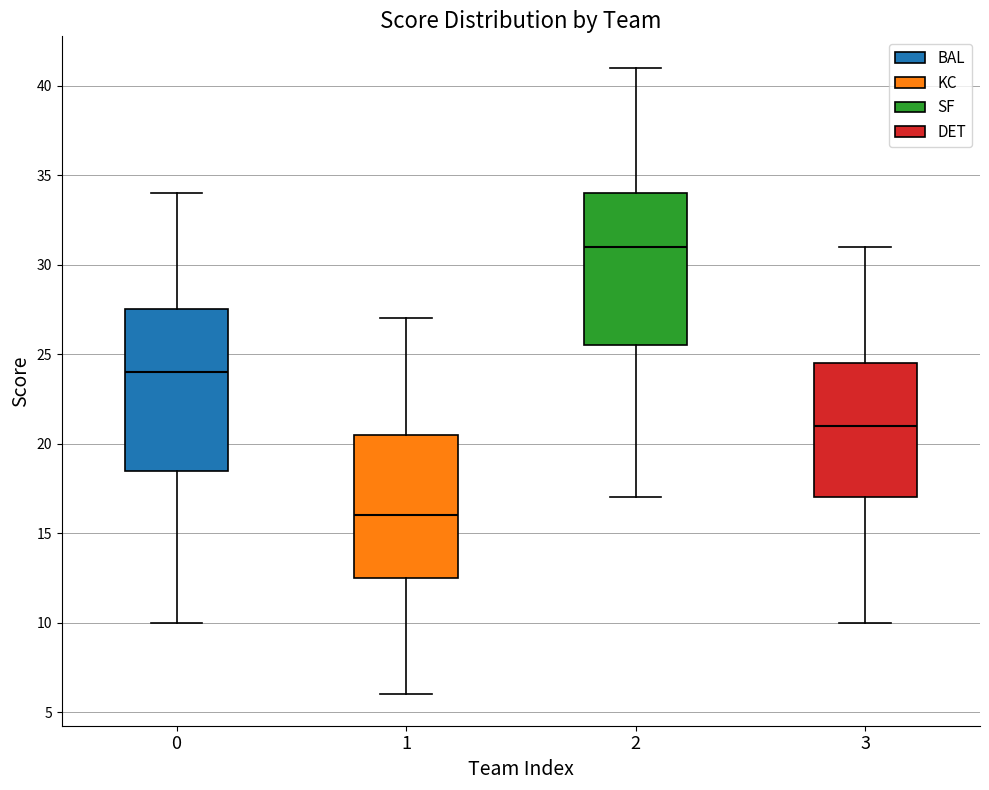

Reading left to right, transcribe this box plot: for each box, give where its median line is, the range the box spans, and where its two whiskers end, as read against the y-axis. The values are not printed on the chart, so give them approximately, as read against the axis.

0: median 24.0, box 18.5 to 27.5, whiskers 10.0 to 34.0
1: median 16.0, box 12.5 to 20.5, whiskers 6.0 to 27.0
2: median 31.0, box 25.5 to 34.0, whiskers 17.0 to 41.0
3: median 21.0, box 17.0 to 24.5, whiskers 10.0 to 31.0